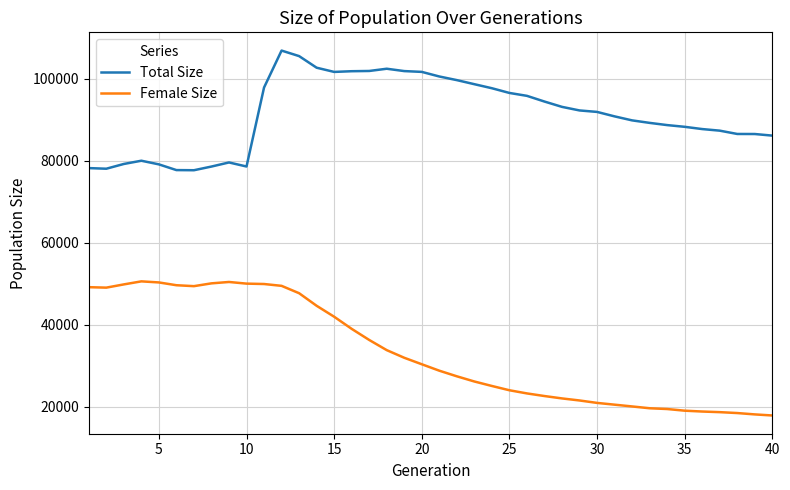

Which series has the largest range (max minus min)?

Female Size